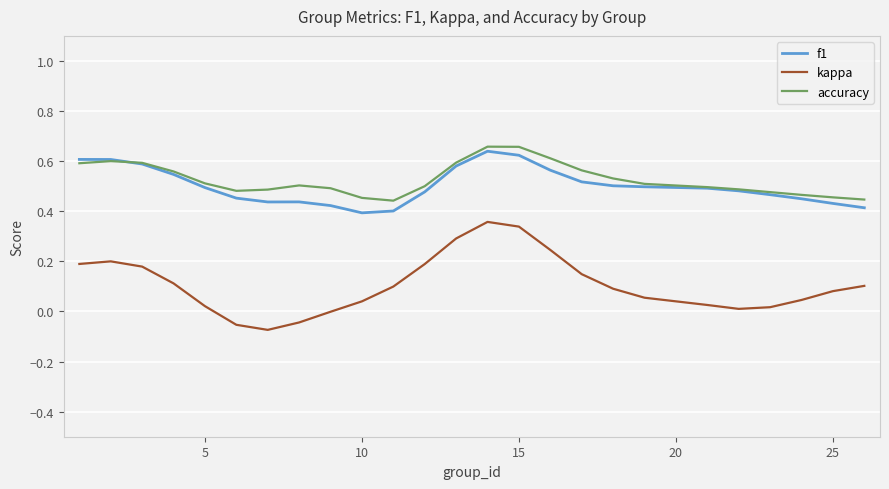

What are all the series names shown in the legend?

f1, kappa, accuracy